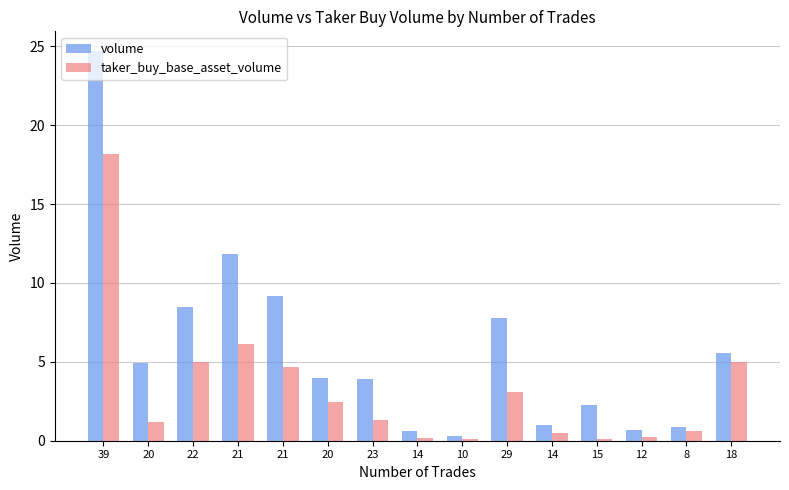

Which series has the largest total across all categories?

volume